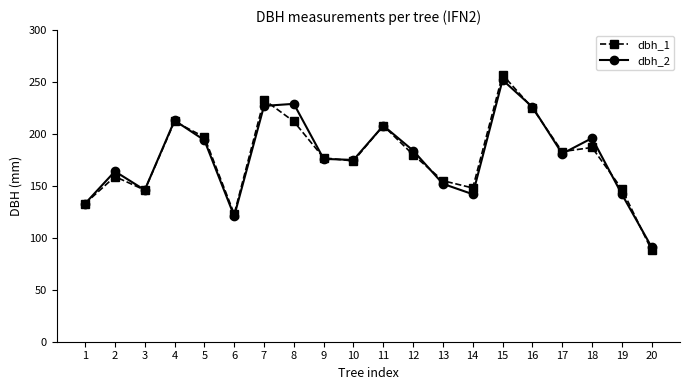

At which category does dbh_1 reach its first local peak?

2